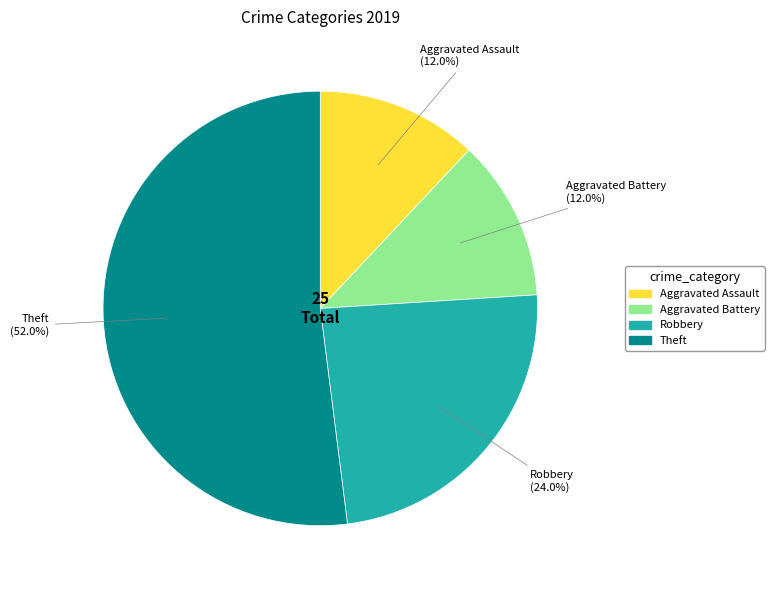

To the nearest percent, what is the average slice percentage?

25%